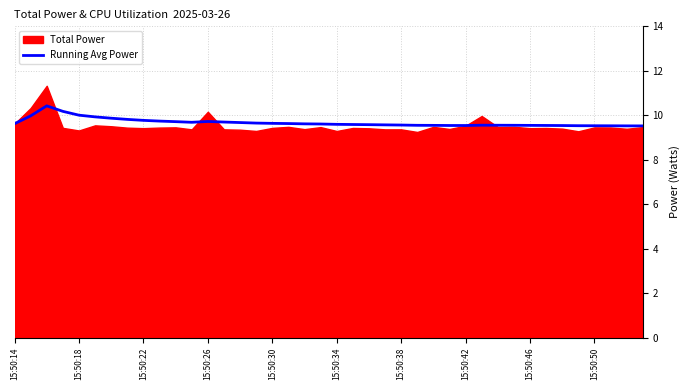

What is the lowest value of the Running Avg Power series?

9.5